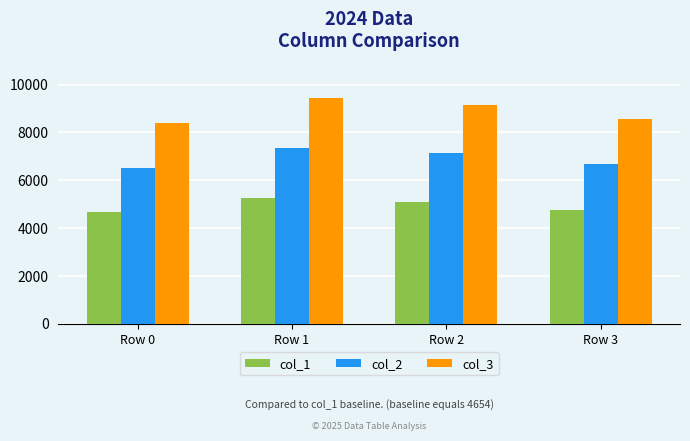

What is the value of the col_1 bar at the 4th from the left?

4763.2